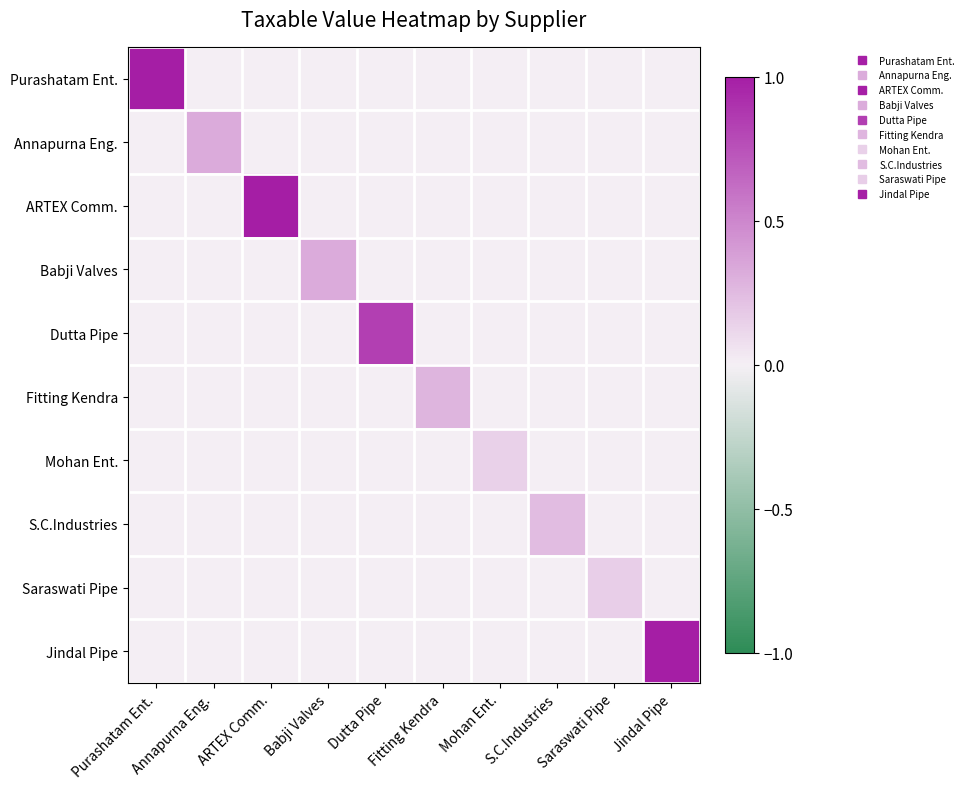

At which category is the sum across all series the highest?

Purashatam Ent.